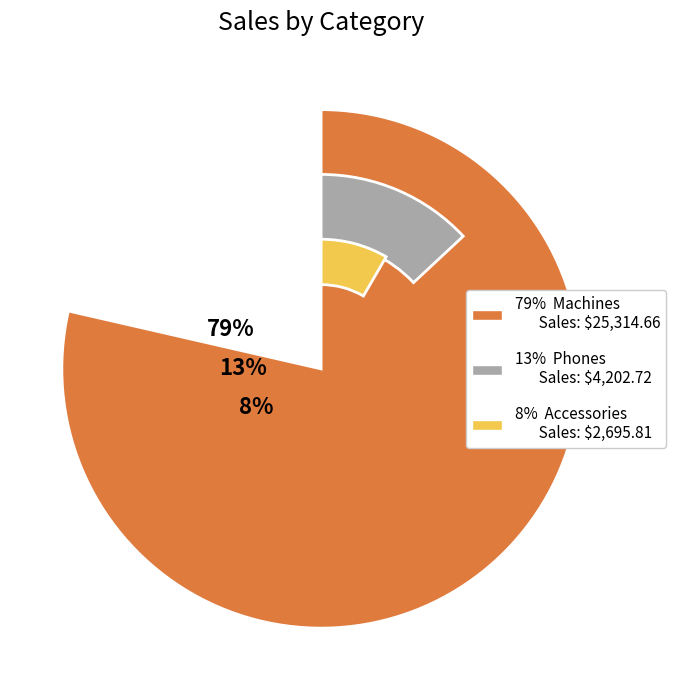

Approximately how many times larger is the value at Accessories compared to Machines?

0.1